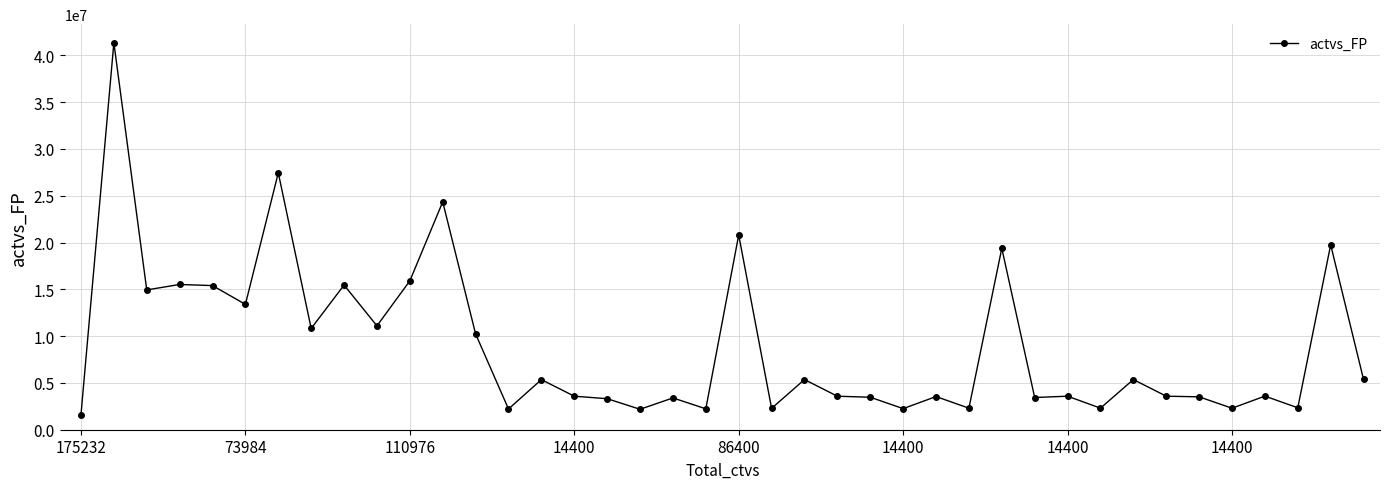

What is the difference between the second highest and second lowest values?

25261195